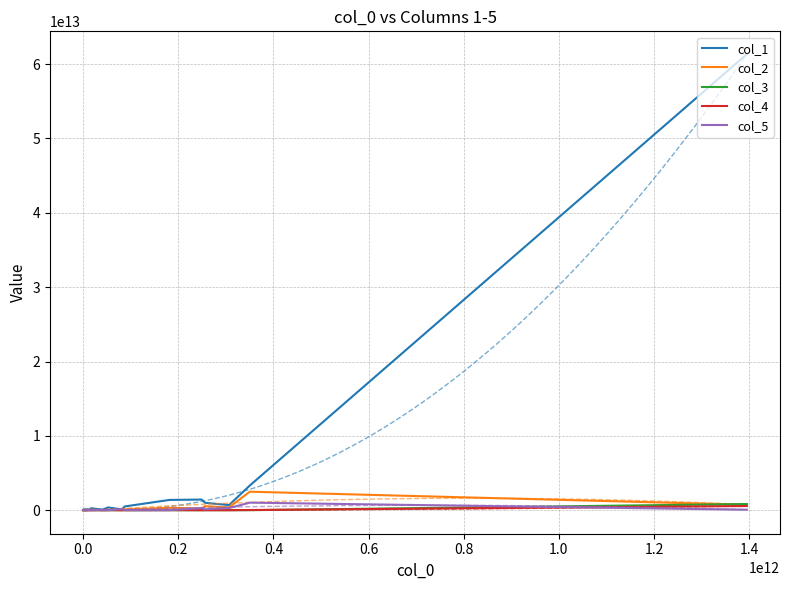

What is the minimum value for col_1?

17518527647